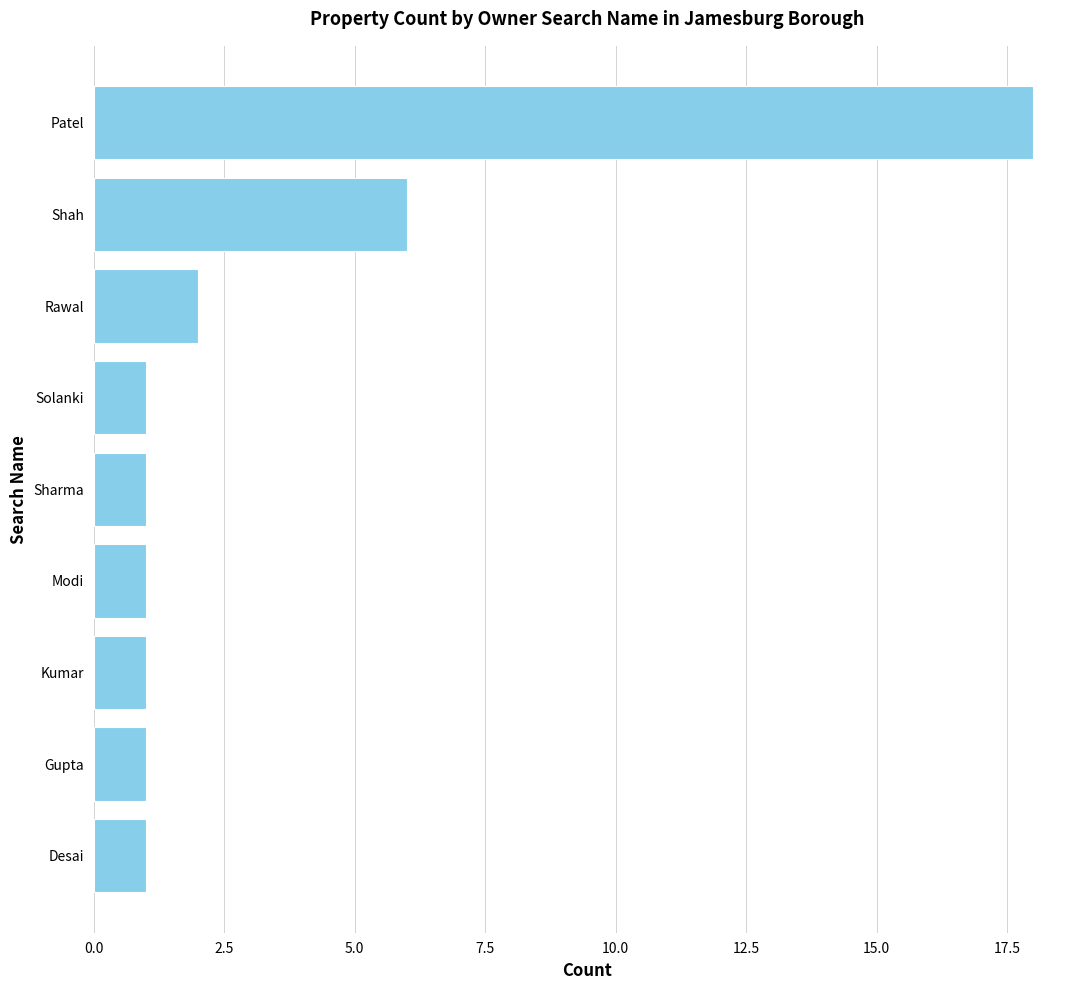

Reading top to bottom, extract all data points from this chart.

Patel=18	Shah=6	Rawal=2	Solanki=1	Sharma=1	Modi=1	Kumar=1	Gupta=1	Desai=1